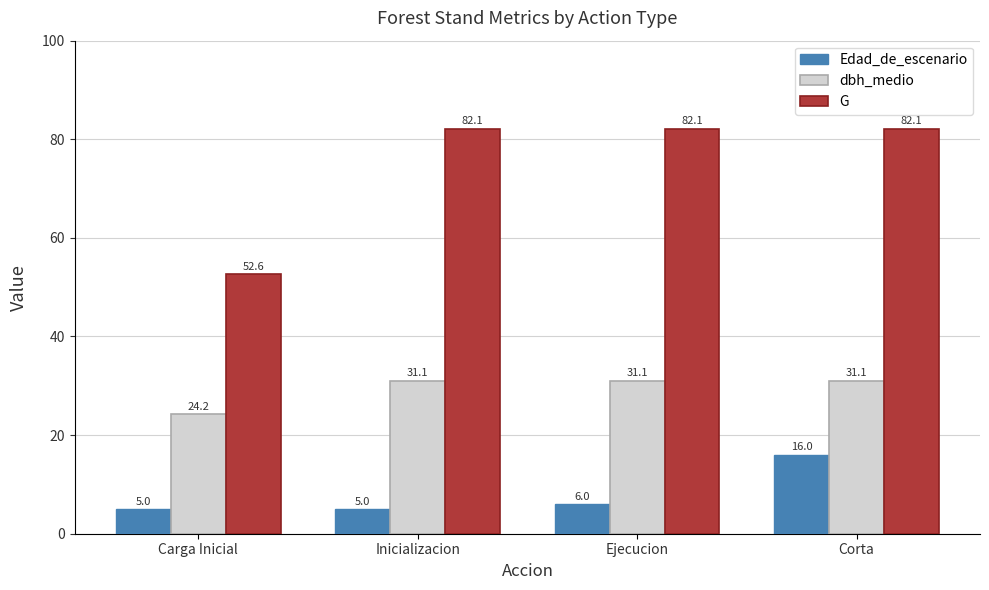

Which series has the largest total across all categories?

G